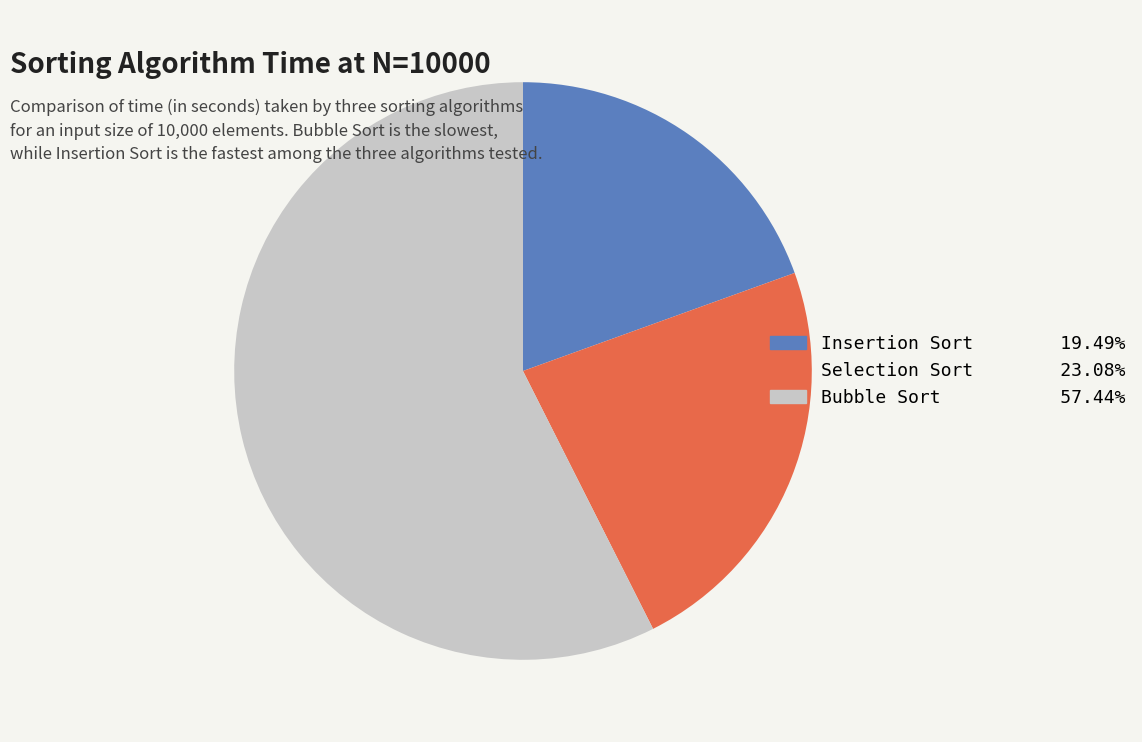

Does Bubble Sort represent more than half of the total?

Yes